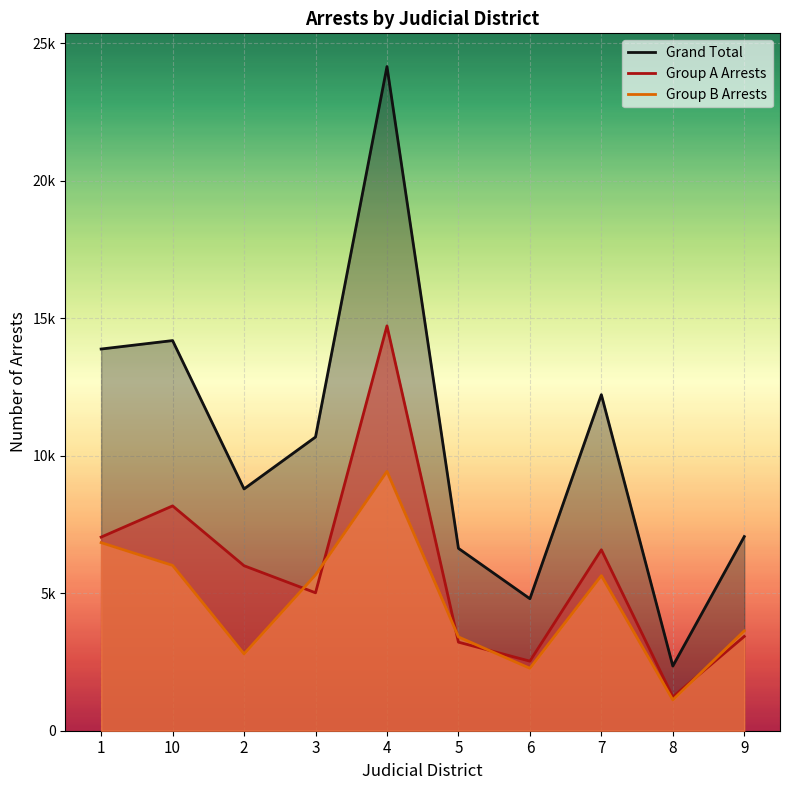

Reading left to right, what are all the values shown in this chart?

Group A Arrests: 1=7039	10=8173	2=5998	3=5014	4=14718	5=3220	6=2529	7=6578	8=1230	9=3428
Group B Arrests: 1=6837	10=6010	2=2792	3=5663	4=9427	5=3410	6=2270	7=5638	8=1121	9=3630
Grand Total: 1=13876	10=14183	2=8790	3=10677	4=24145	5=6630	6=4799	7=12216	8=2351	9=7058